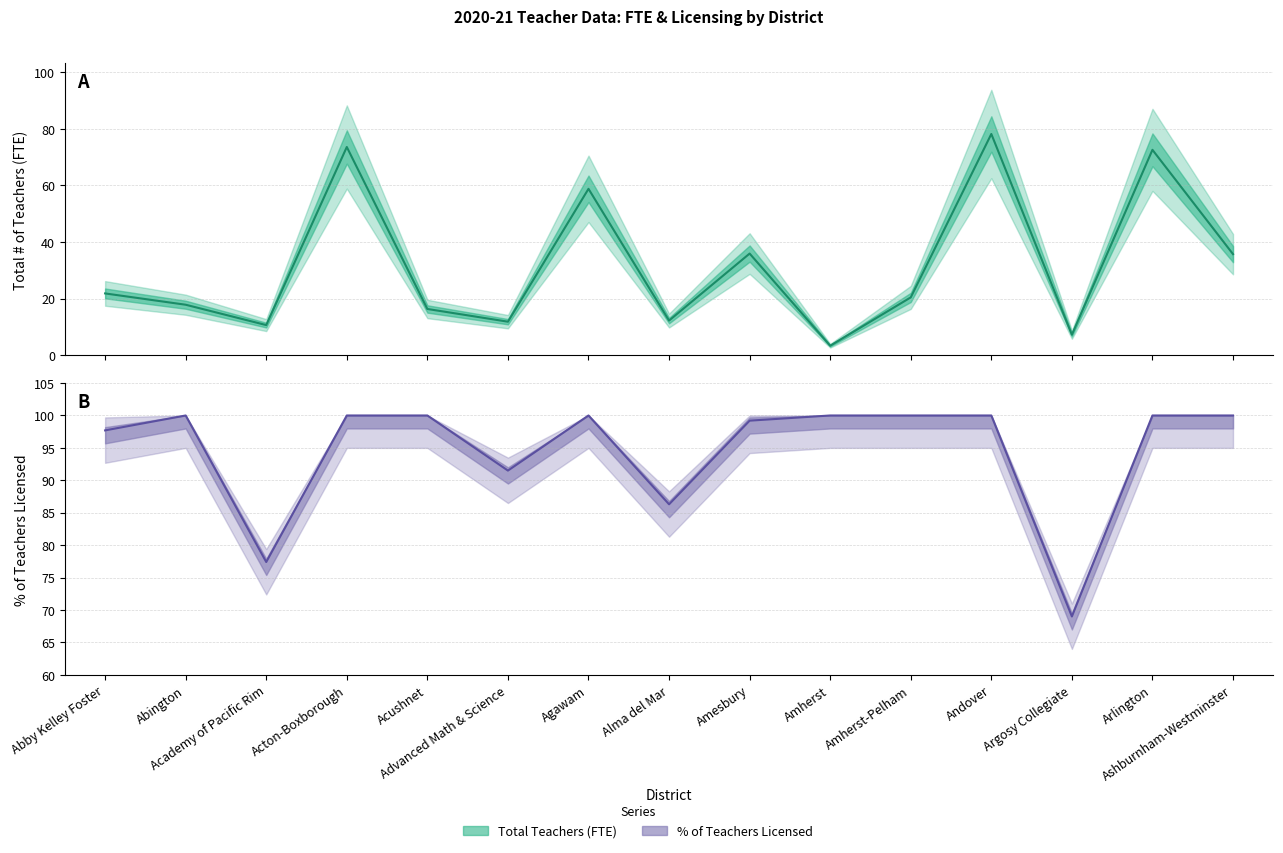

What is the label of the 11th point from the right?

Acushnet